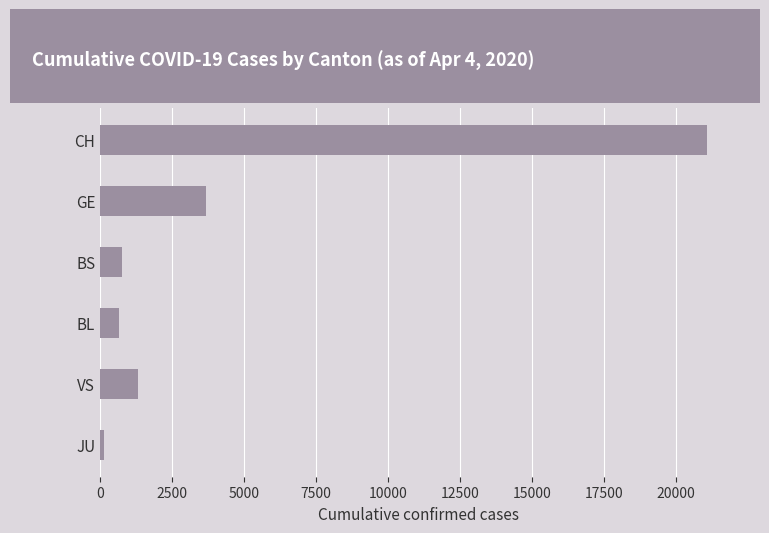

What are all the series names shown in the legend?

CH, GE, BS, BL, VS, JU